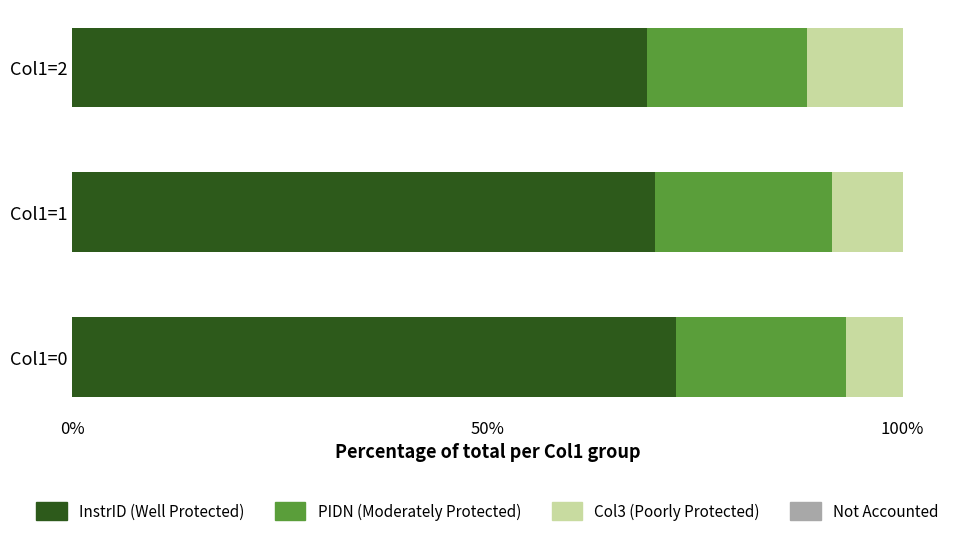

How many distinct data groups are displayed?

3